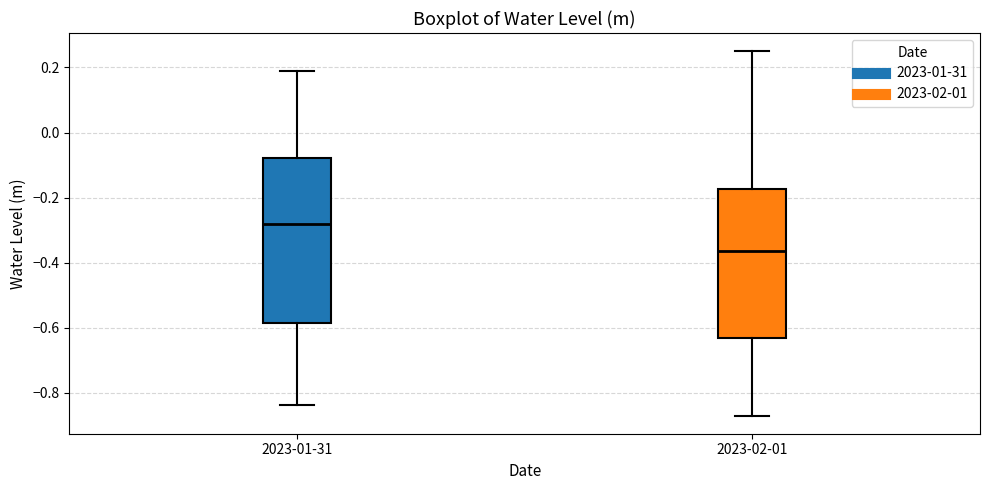

Reading left to right, transcribe this box plot: for each box, give where its median line is, the range the box spans, and where its two whiskers end, as read against the y-axis. The values are not printed on the chart, so give them approximately, as read against the axis.

2023-01-31: median -0.28, box -0.58 to -0.08, whiskers -0.84 to 0.18
2023-02-01: median -0.36, box -0.64 to -0.18, whiskers -0.88 to 0.26